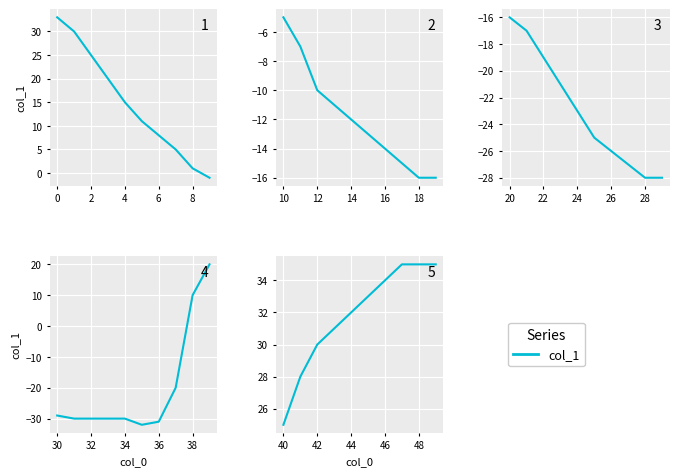

Count the values in the range 30 to 35.

8